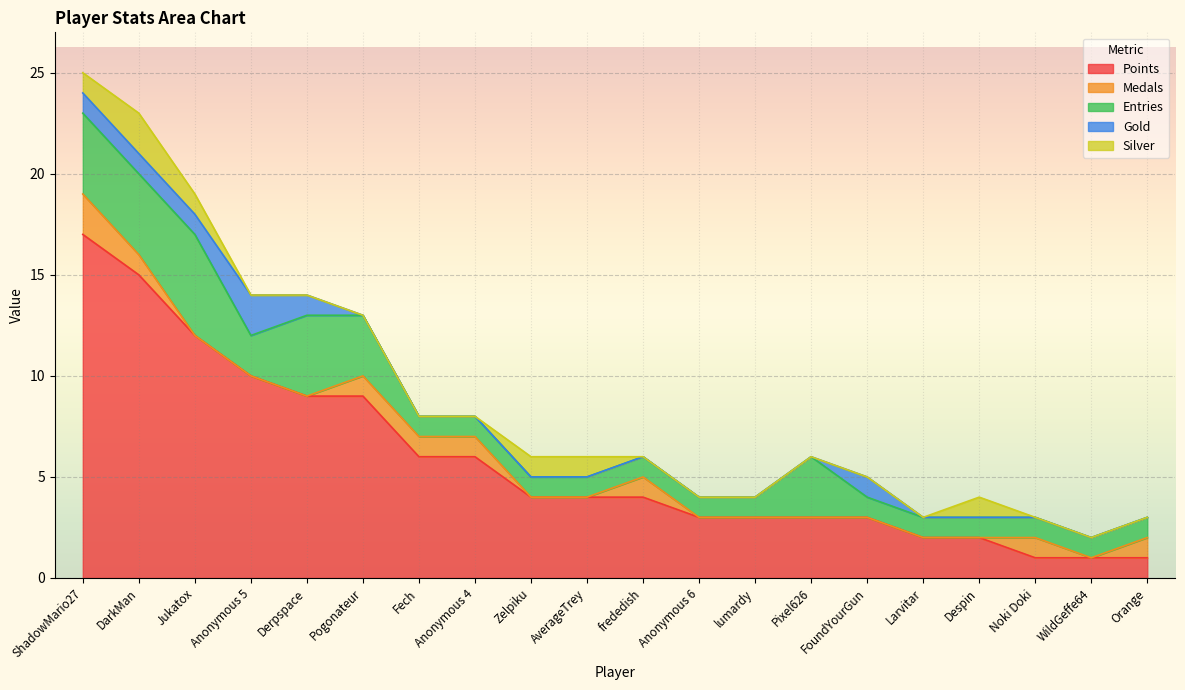

Is the value of Silver at Despin greater than the value of Gold at Zelpiku?

Yes